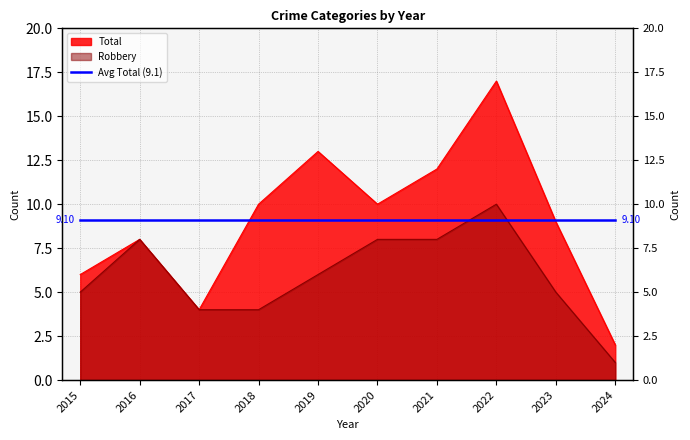

Which label corresponds to the largest value in the chart?

2022